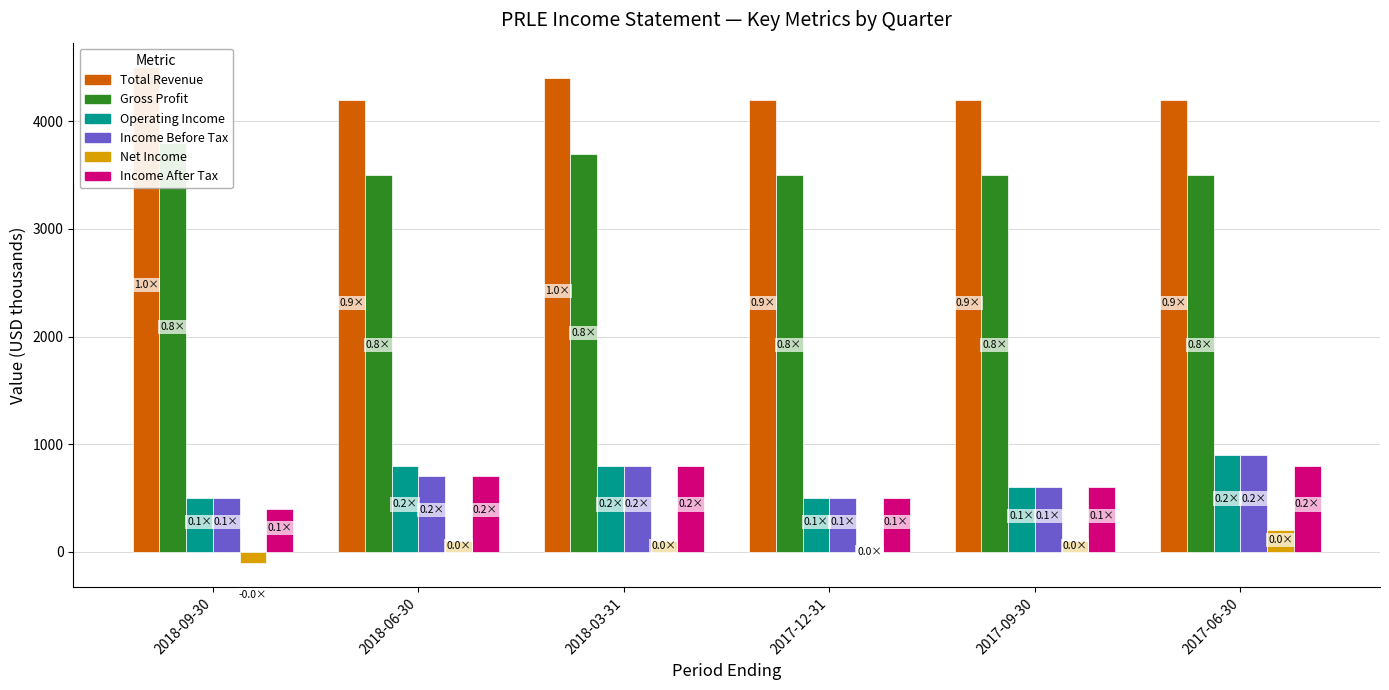

How many groups of bars are there?

6